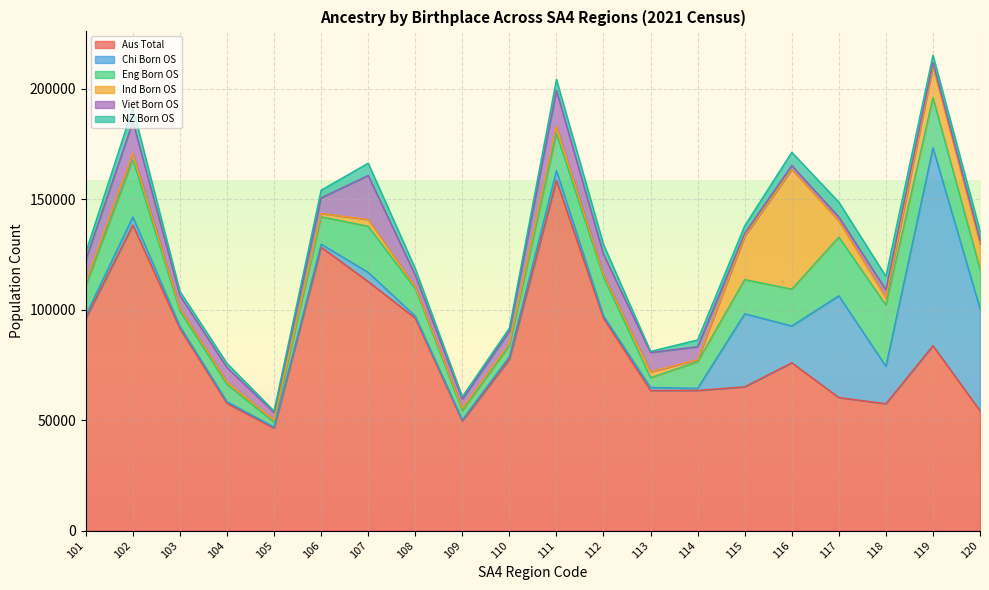

At how many categories does at least one series exceed 113498?

3